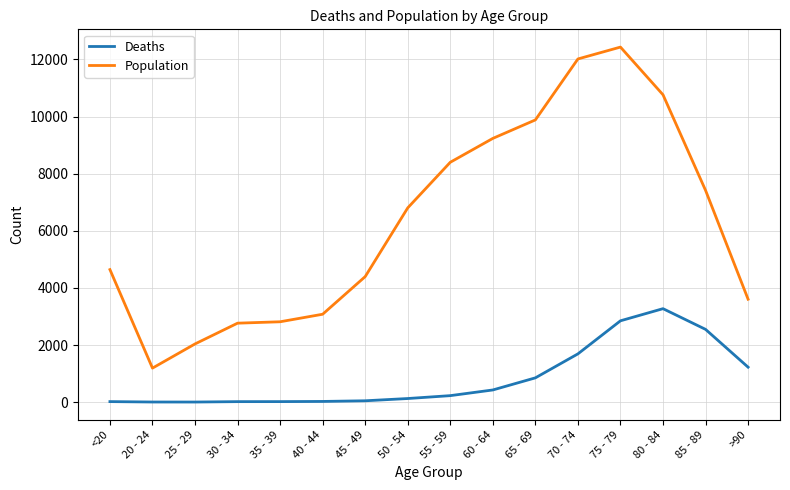

What is the highest value of the Population series?

12434